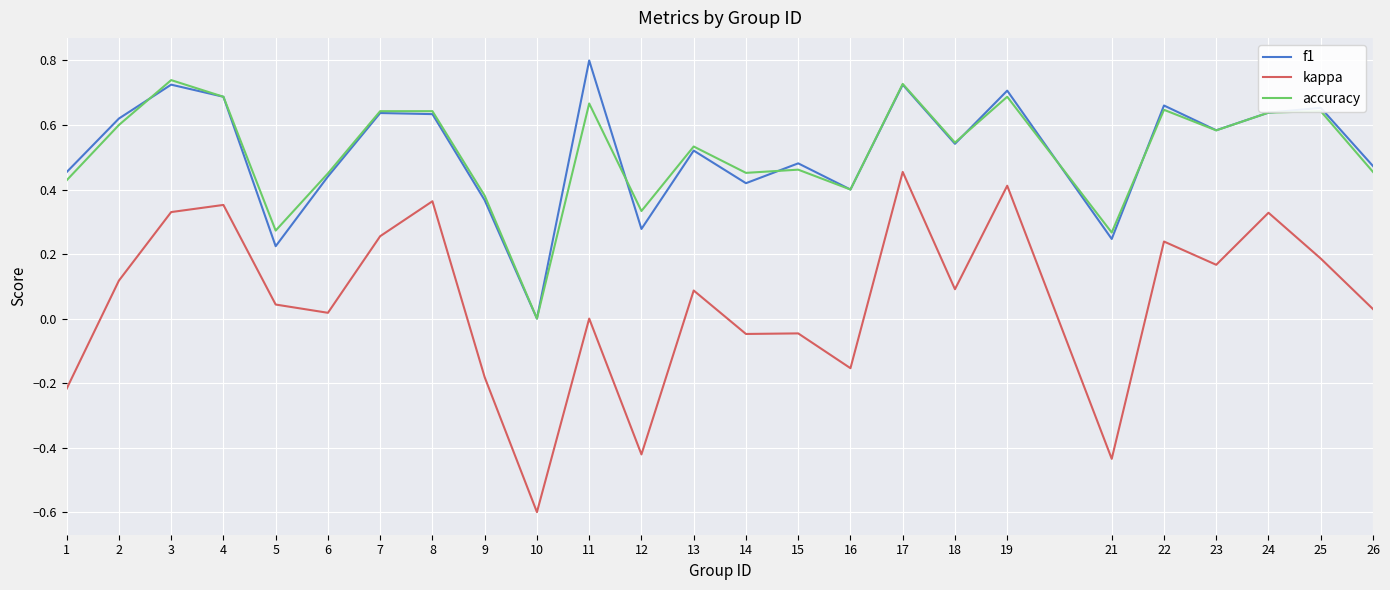

How many categories are shown in the chart?

25